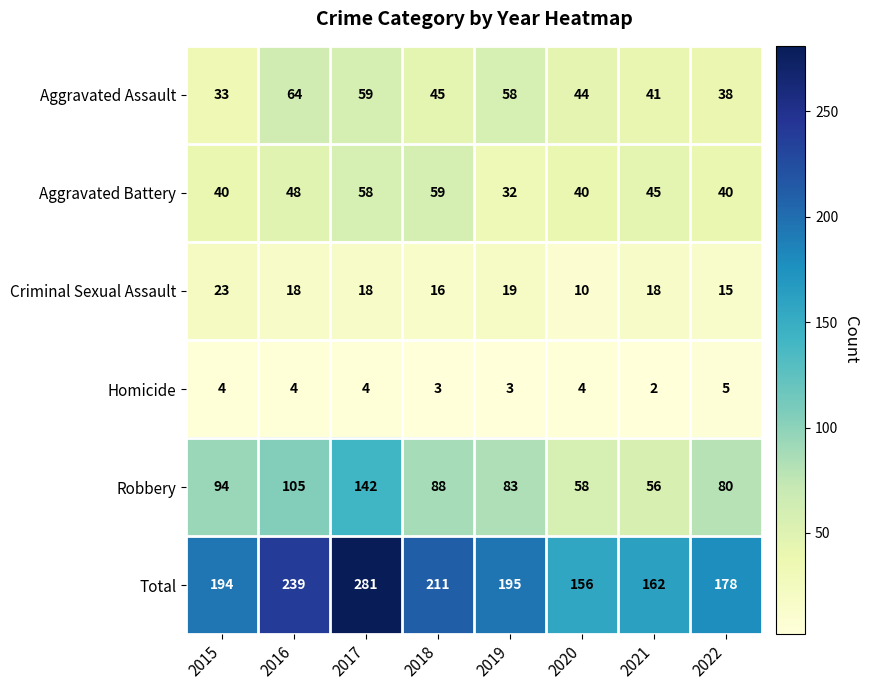

At which category is the sum across all series the highest?

2017